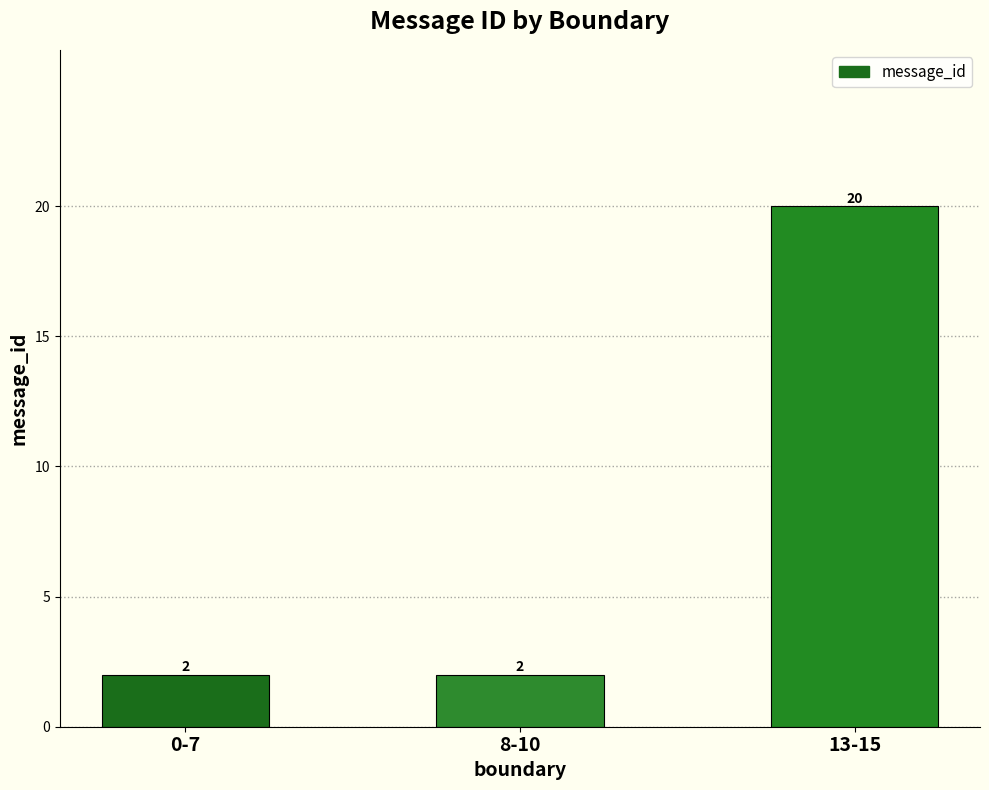

How many bars are there in total?

3